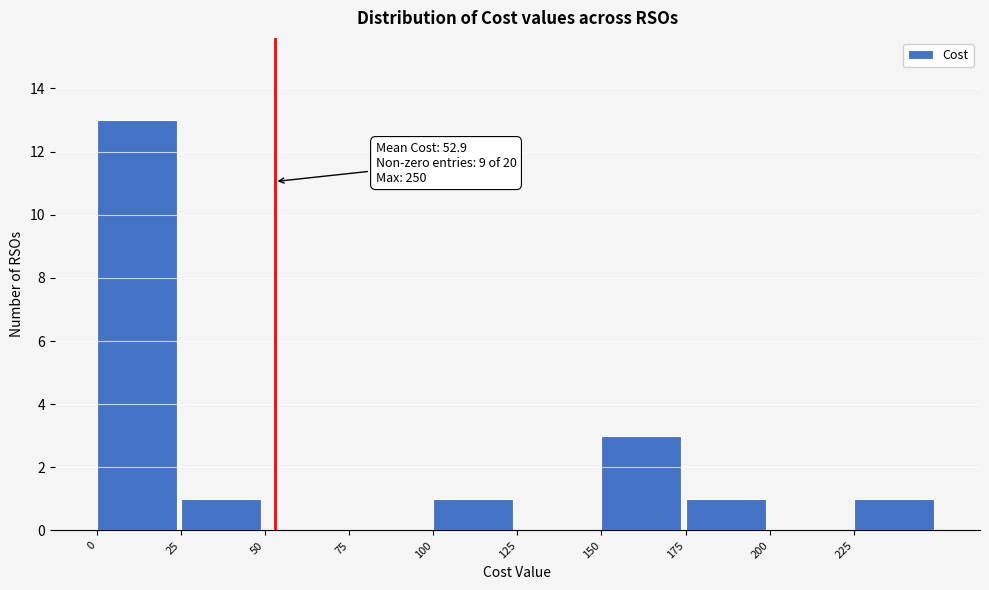

Over which range of the x-axis is the bar tallest?

0 to 25